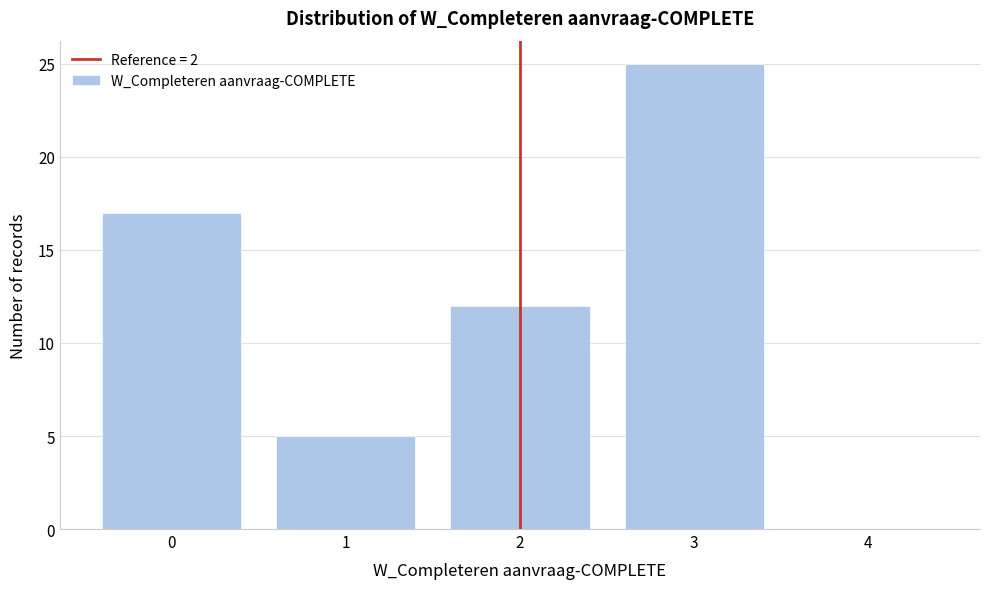

How tall is the bar that spans 0.5 to 1.5 on the x-axis? The values are not printed on the chart, so give them approximately, as read against the axis.

5